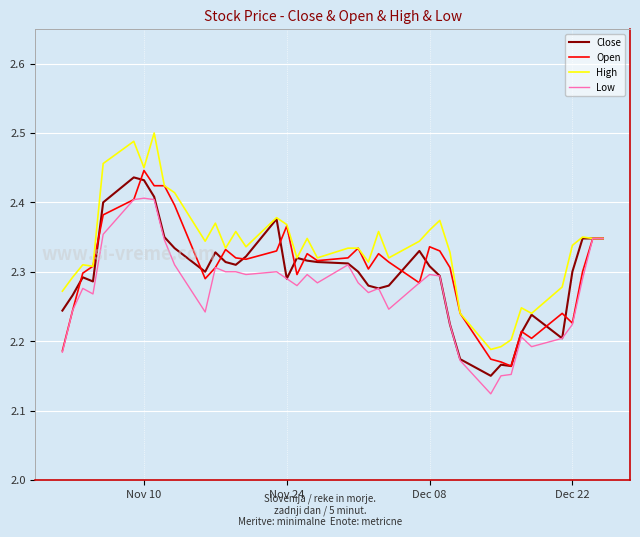

Which series has the widest spread of values?

High